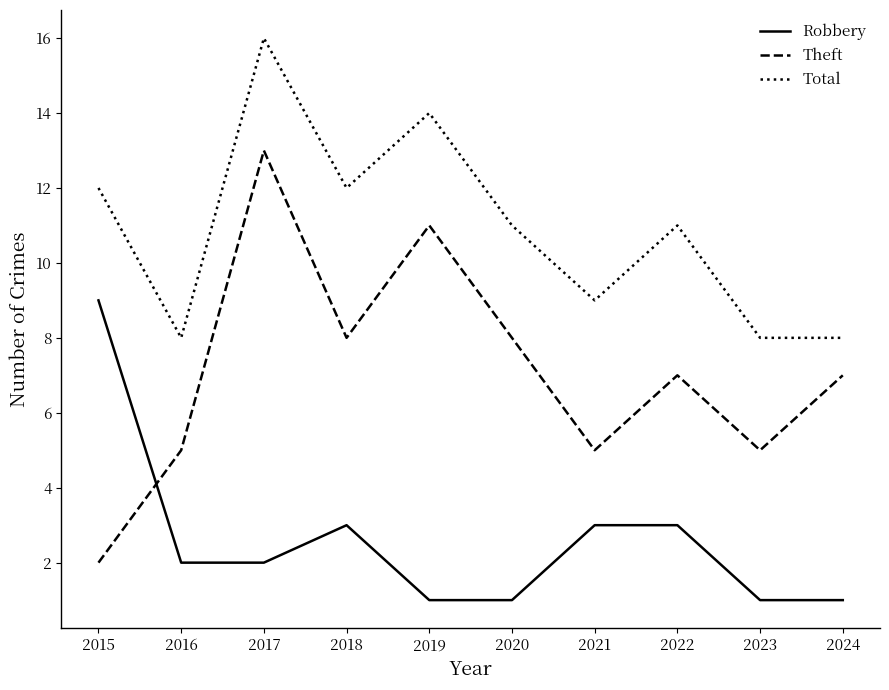

List the series in order of their overall mean, highest first.

Total, Theft, Robbery